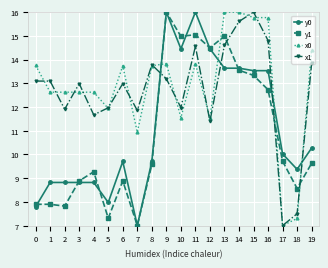

What is the sum of all x0 values?

257.6